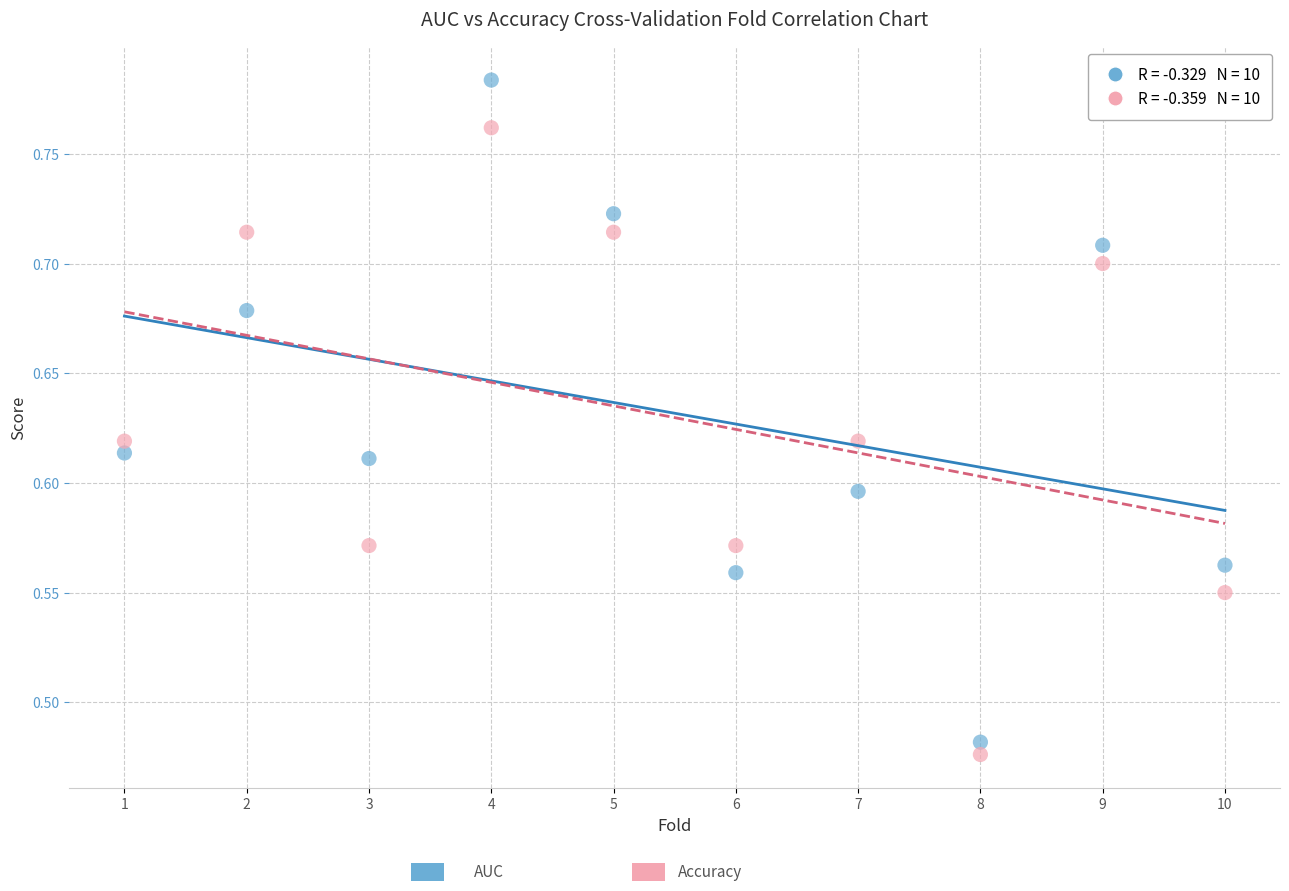

Across all data points, what is the range of Y values (max minus min)?

0.3